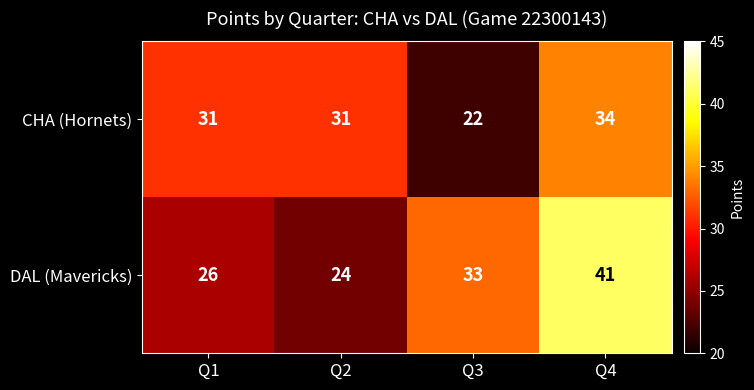

Between Q1 and Q4, which series saw the biggest shift?

DAL (Mavericks)